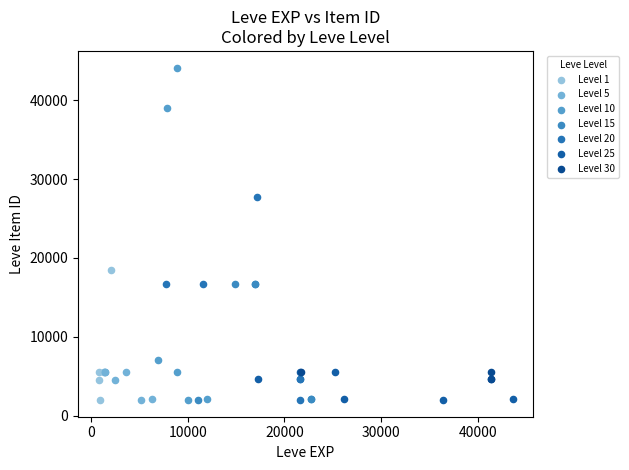

Which series has the widest spread of Y values?

Level 10